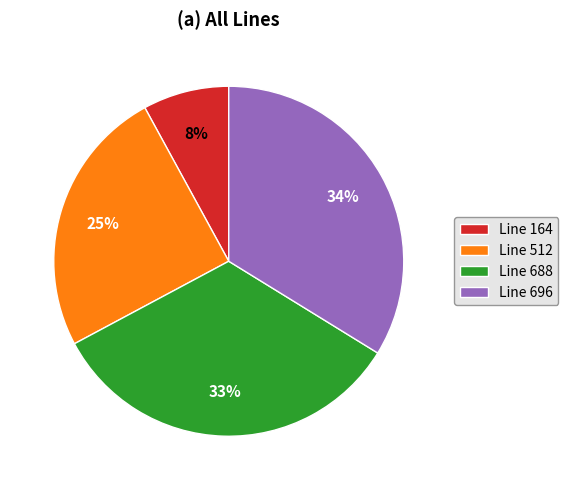

Between Line 164 and Line 696, which is larger?

Line 696